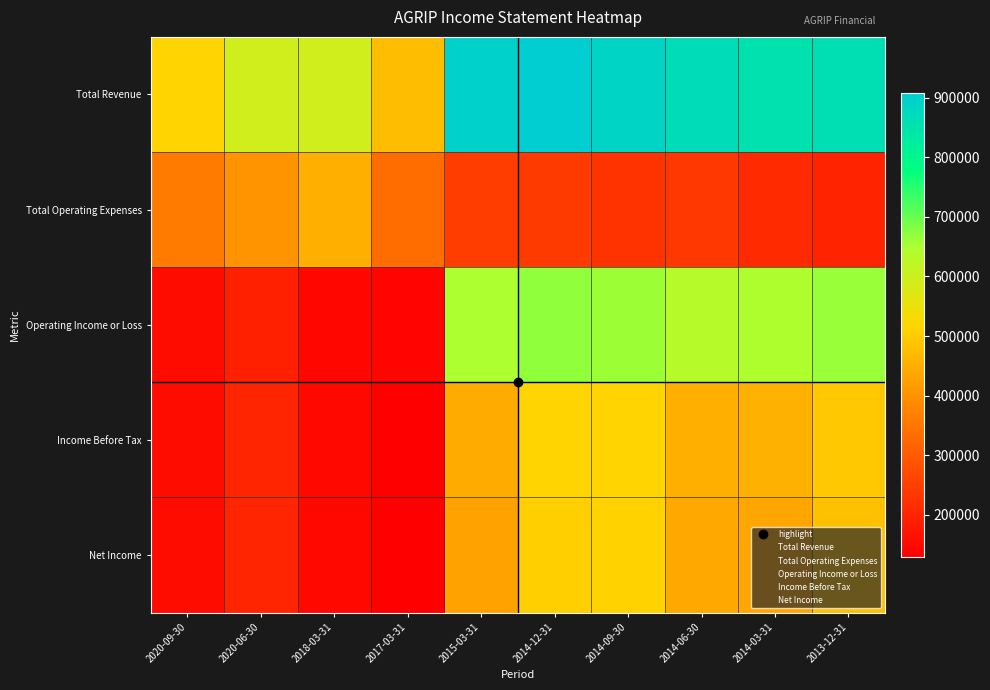

At how many categories does at least one series exceed 685296?

6